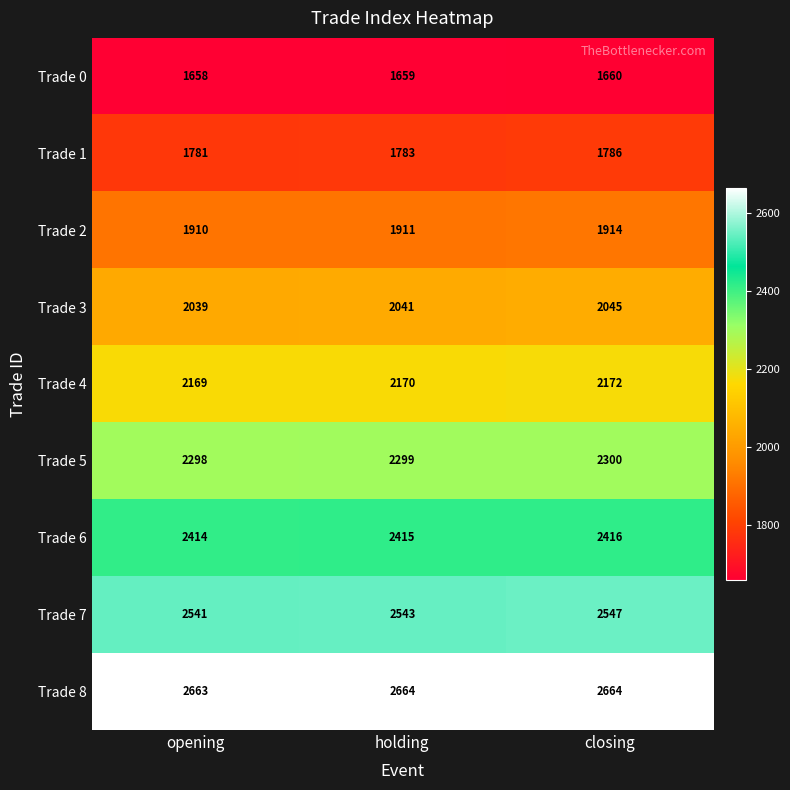

What is the total value across all series at holding?

19485